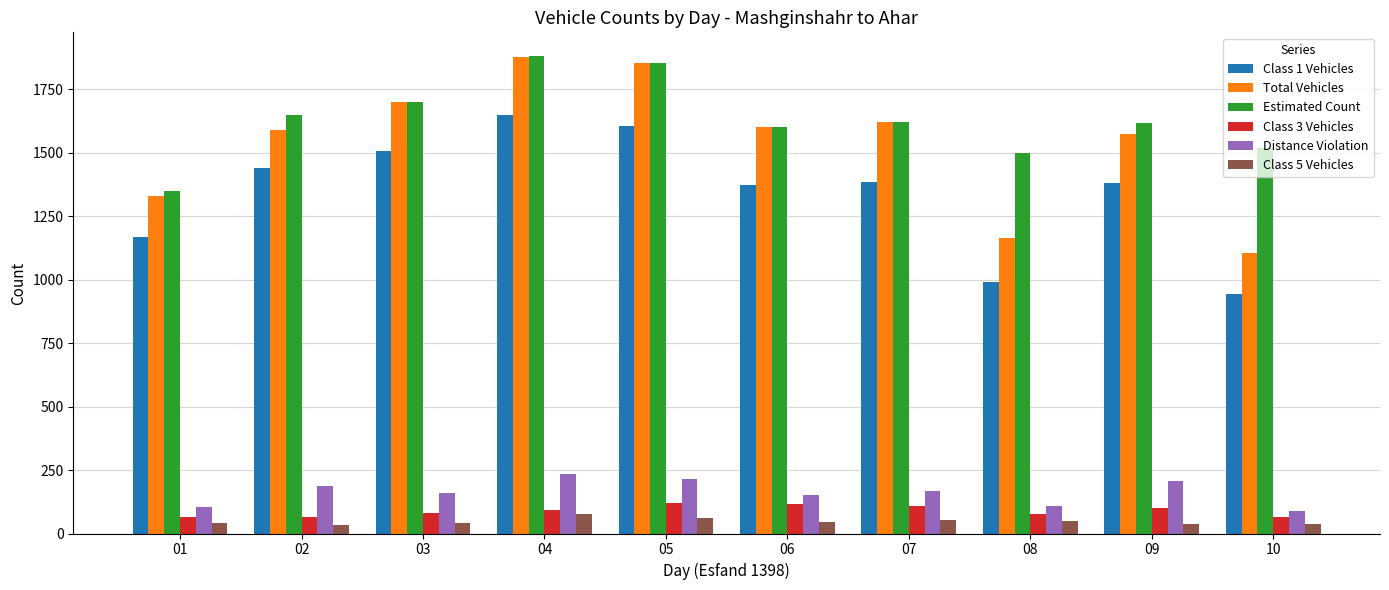

What is the sum of all Total Vehicles values?

15422